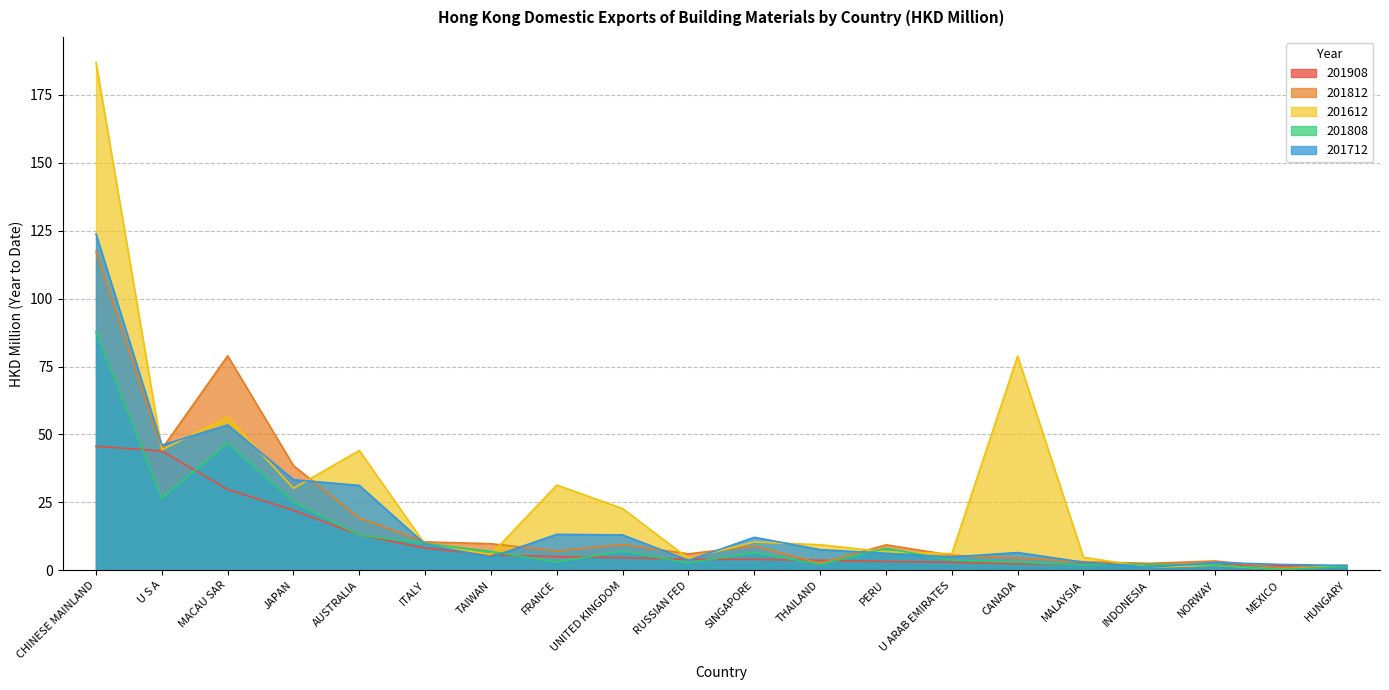

What are all the series names shown in the legend?

201908, 201812, 201612, 201808, 201712